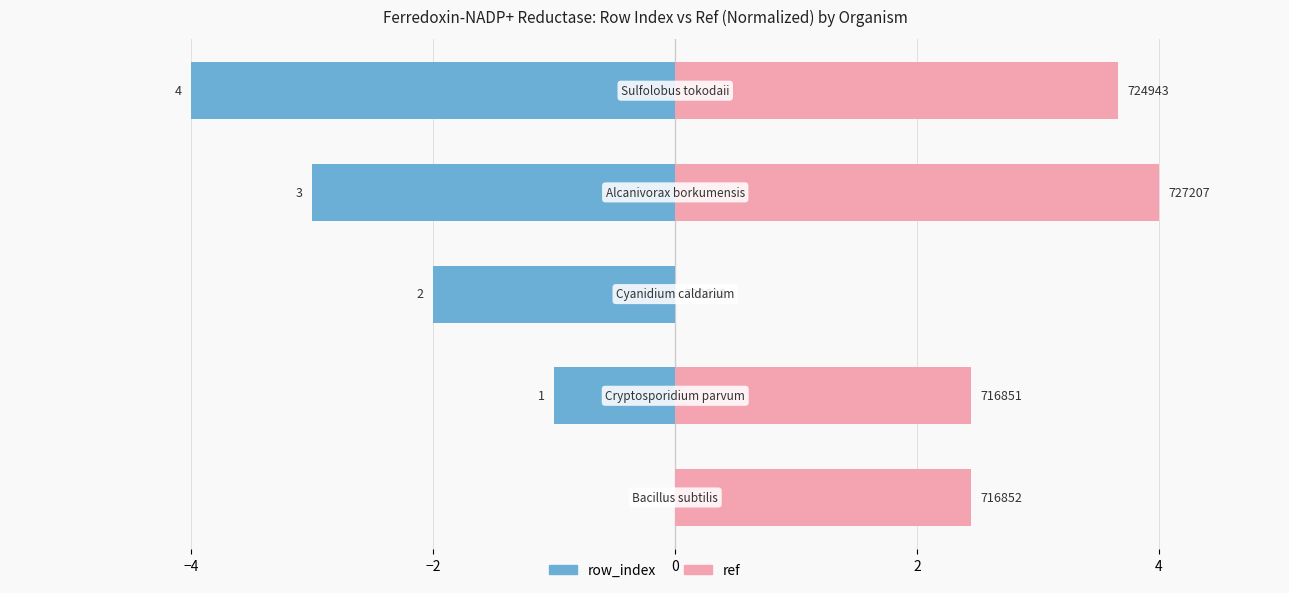

Reading left to right, list all the values displayed in this chart.

row_index: 0.0	-1.0	-2.0	-3.0	-4.0
ref: 2.4	2.4	0.0	4.0	3.7